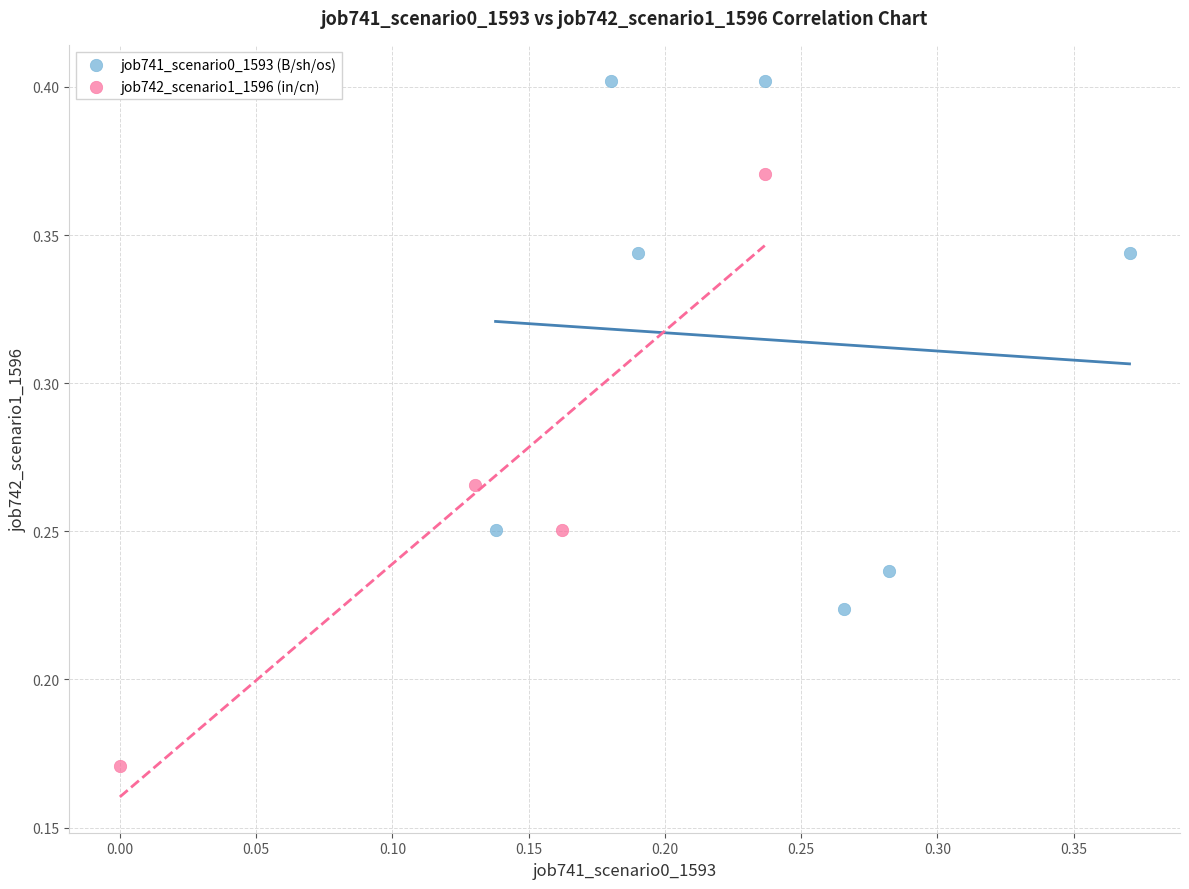

Which series has the widest spread of Y values?

job742_scenario1_1596 (in/cn)